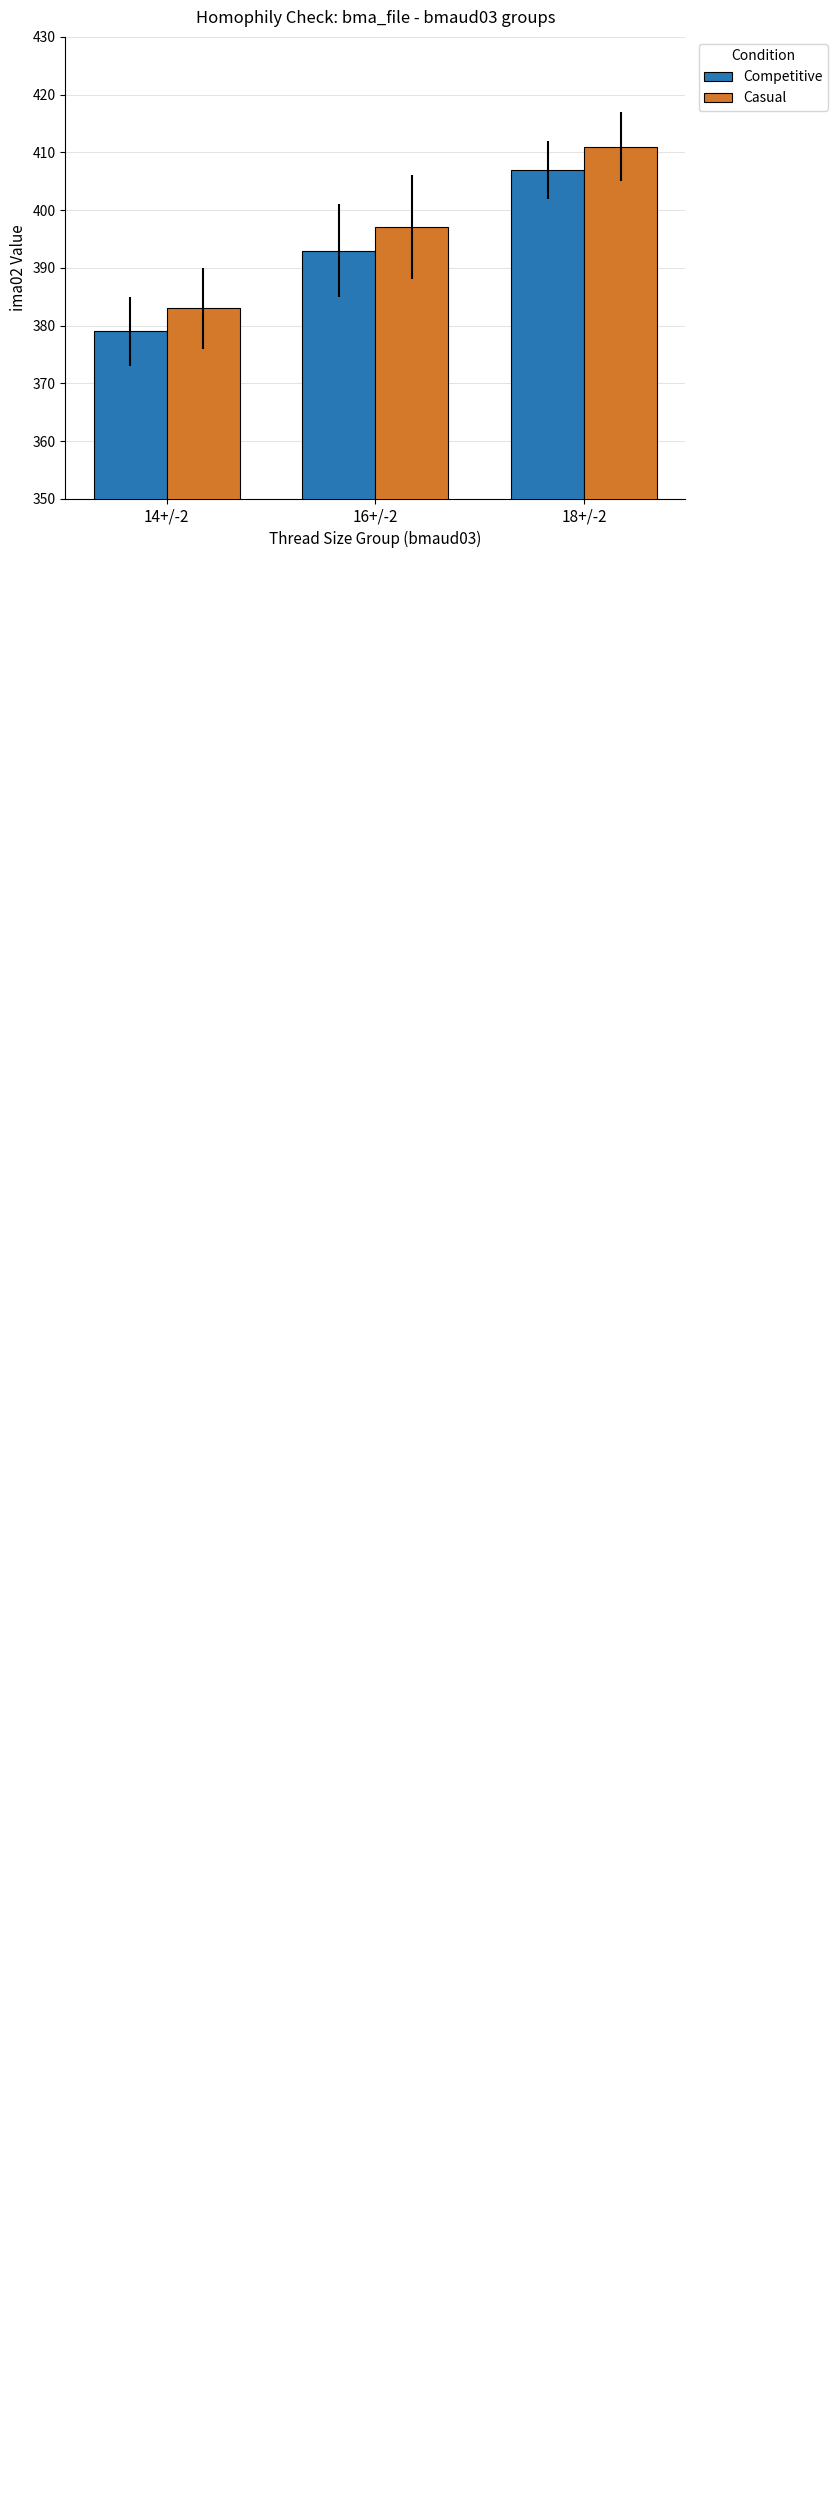

What is the sum of the Competitive values at 16+/-2 and 14+/-2?

772